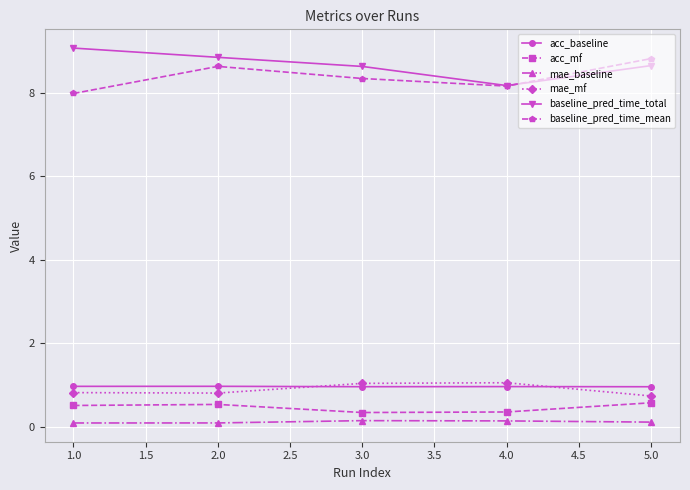

The value of baseline_pred_time_total at 4.0 is 12.9. True or false?

False